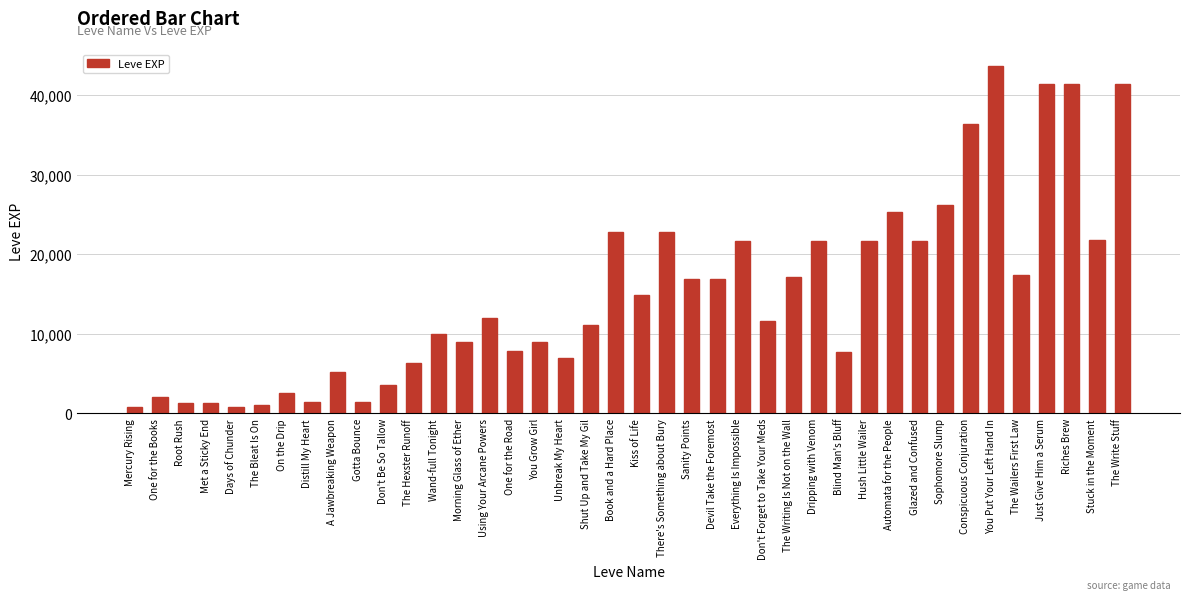

What is the change in value from Everything Is Impossible to Automata for the People?

+3650